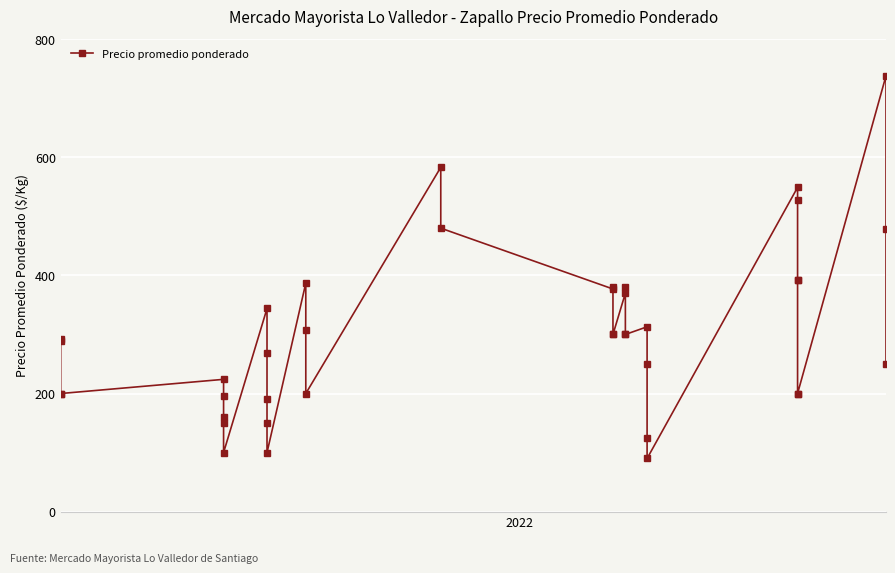

Reading right to left, what are all the values shown in this chart?

250	479	738	200	200	392	392	528	549	90	124	250	313	300	300	380	370	300	300	380	377	480	583	200	308	387	100	150	190	268	344	100	150	160	196	224	200	200	289	293